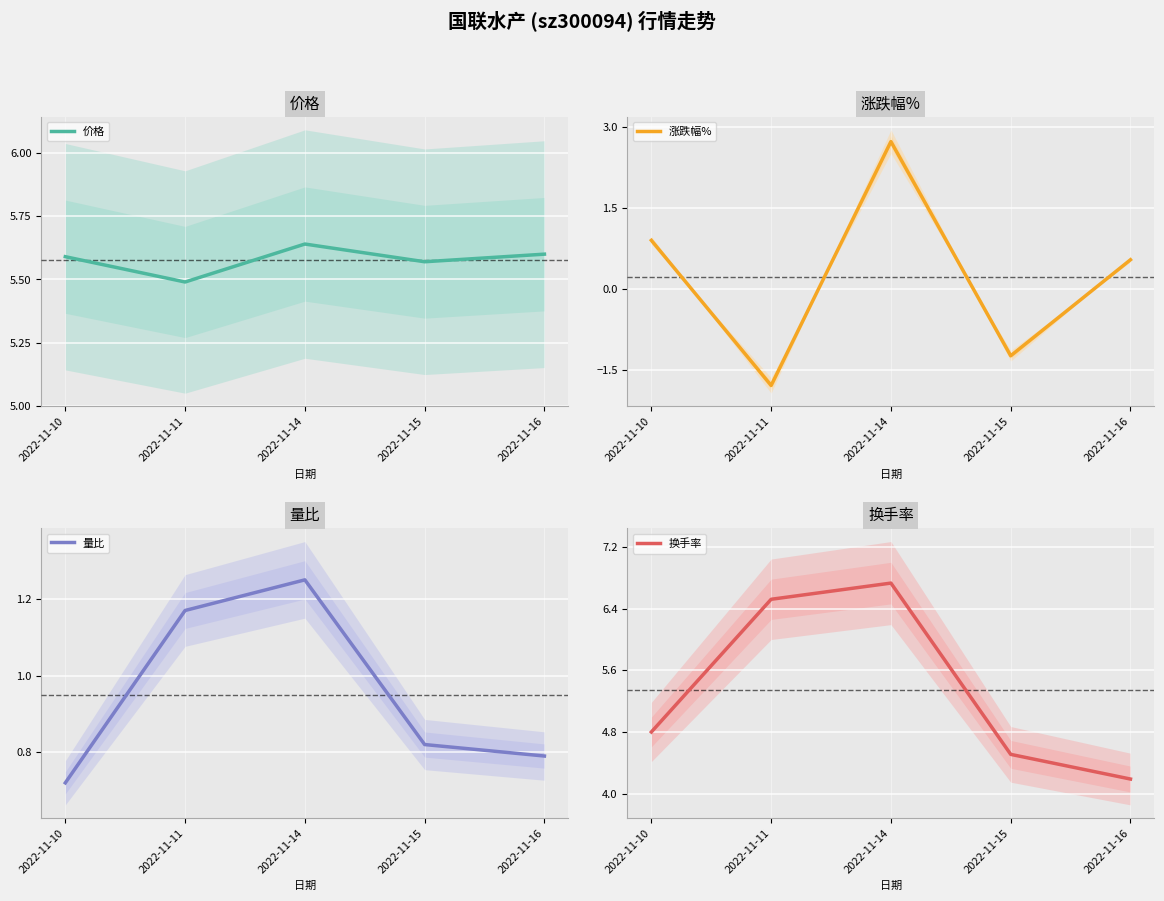

True or false: 价格 and 量比 intersect in this chart.

False